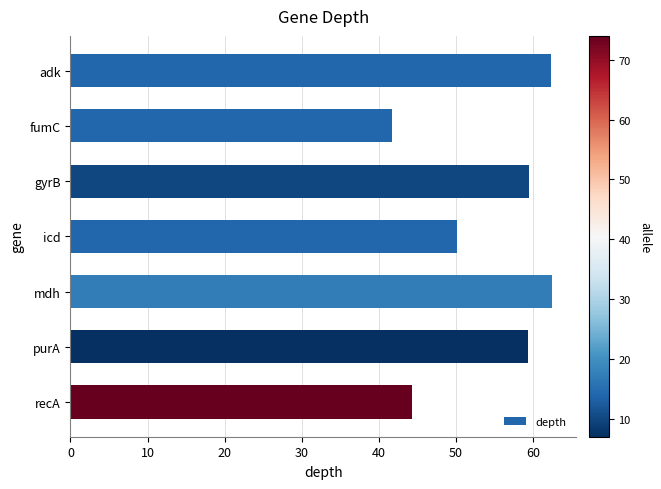

The chart shows a value of 59.5 at gyrB. True or false?

True